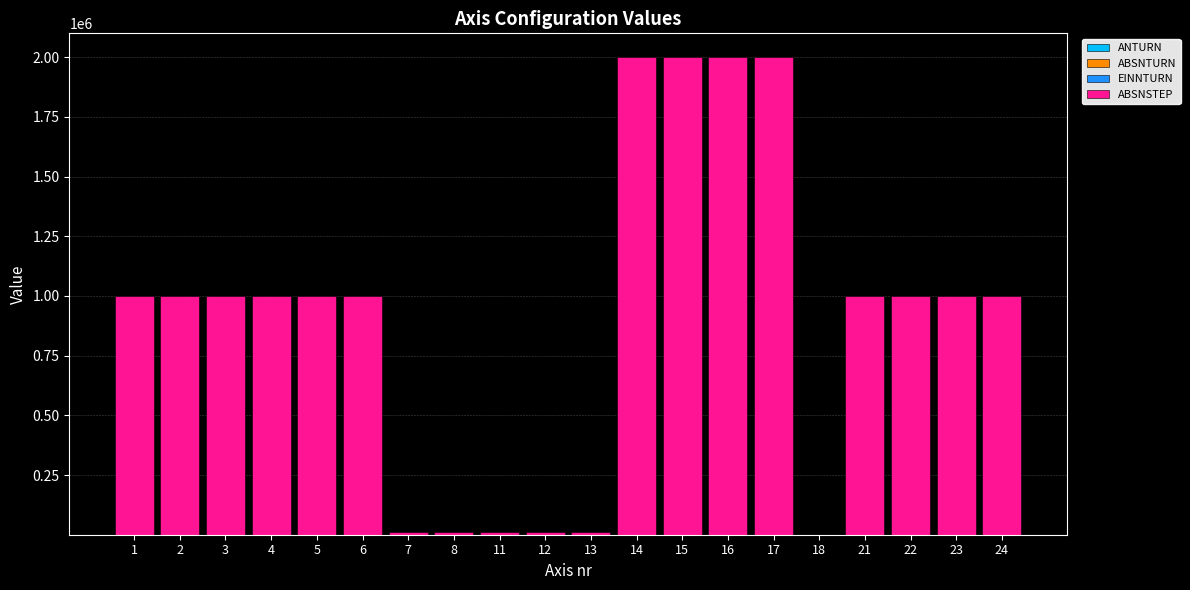

Between 5 and 14, which series saw the biggest shift?

ABSNSTEP